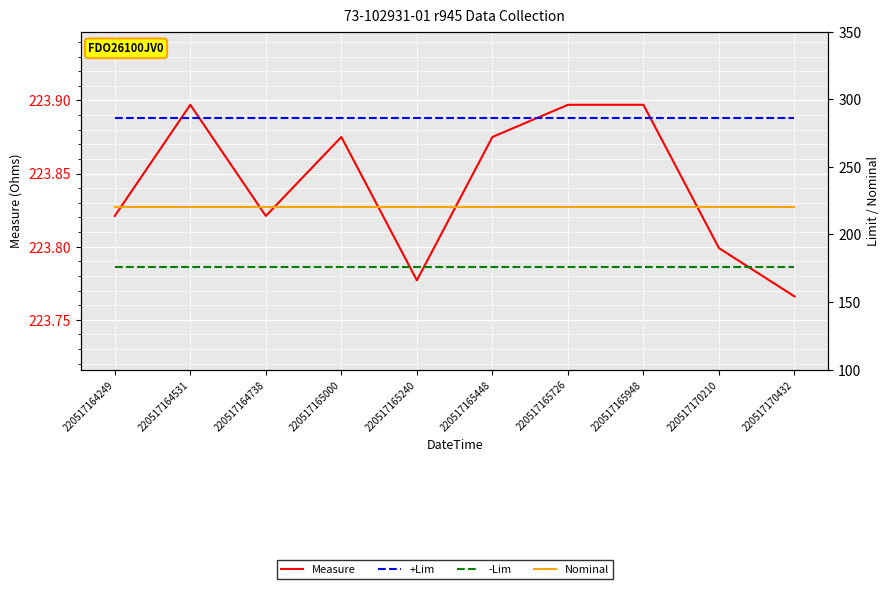

Is this an area chart (filled region under the line)?

No